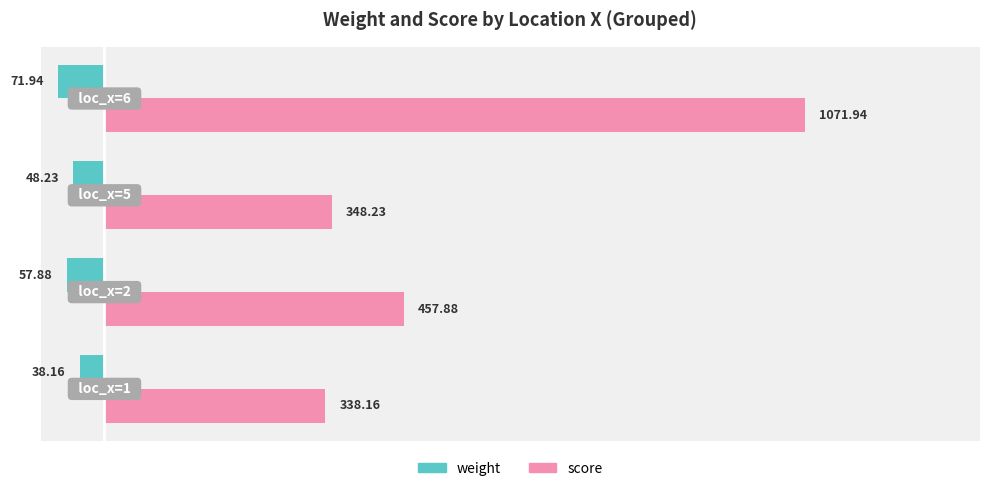

What is the difference between the maximum and minimum values in the score series?

733.8